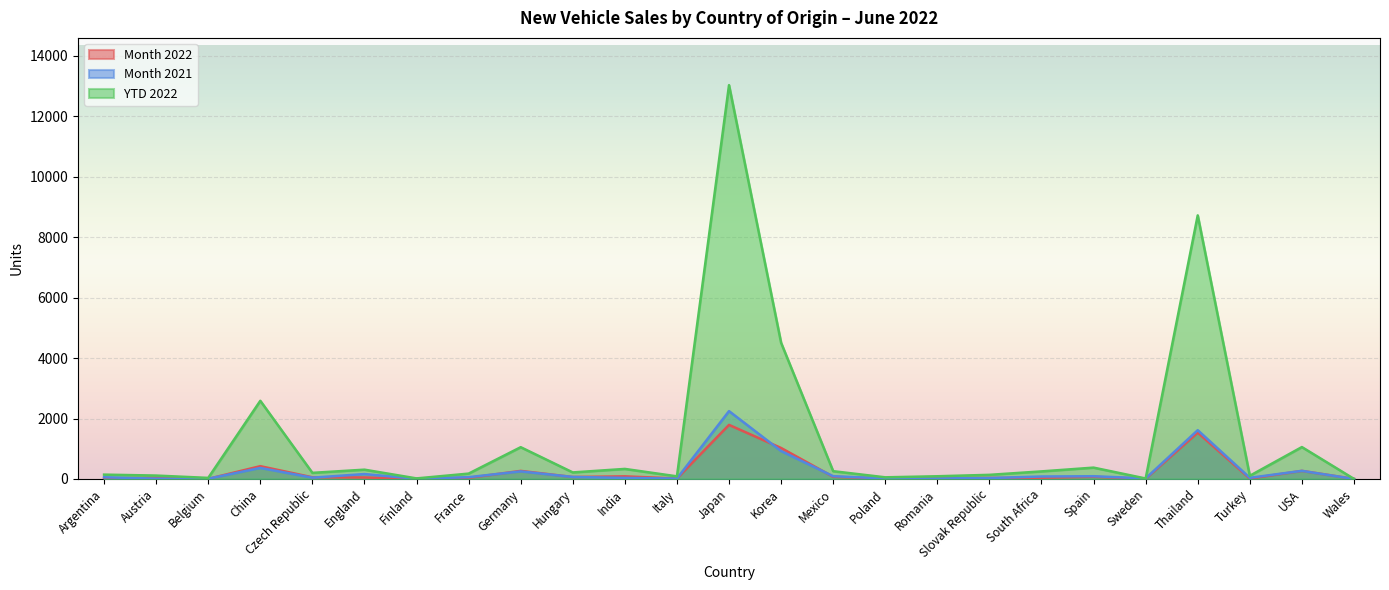

How many interior local peaks does the Month 2022 series have?

8